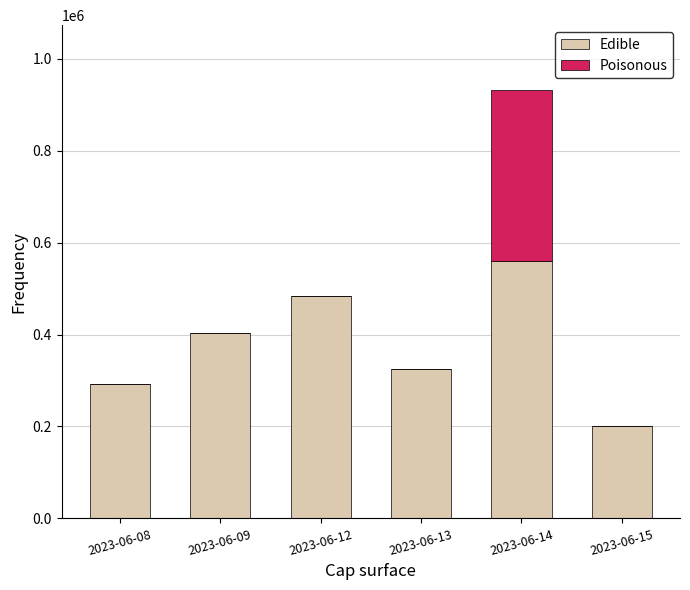

How many data points does each series have?

6